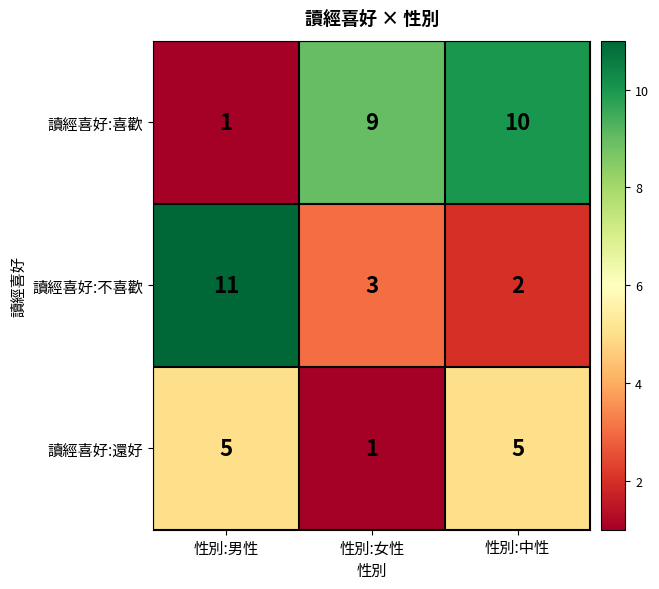

What is the spread (max minus min) of values at 性別:男性?

10